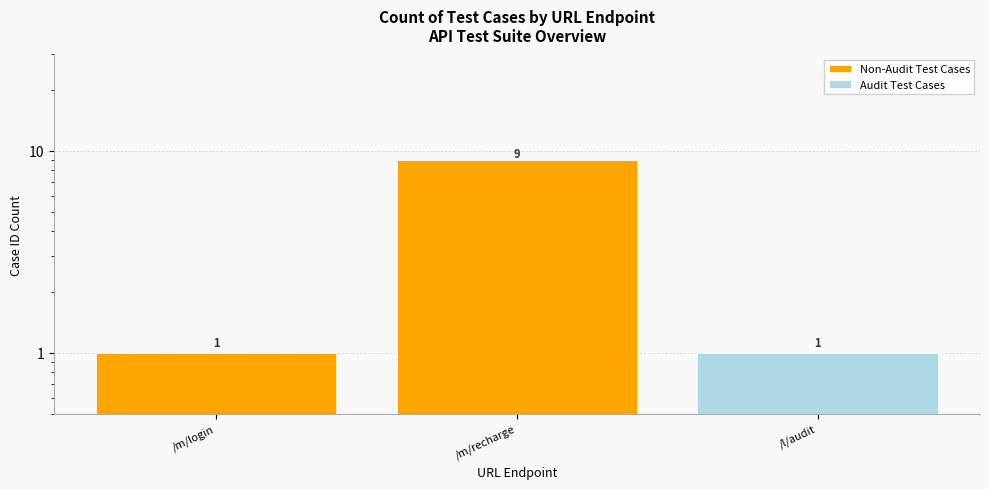

Reading left to right, extract all data points from this chart.

/m/login=1	/m/recharge=9